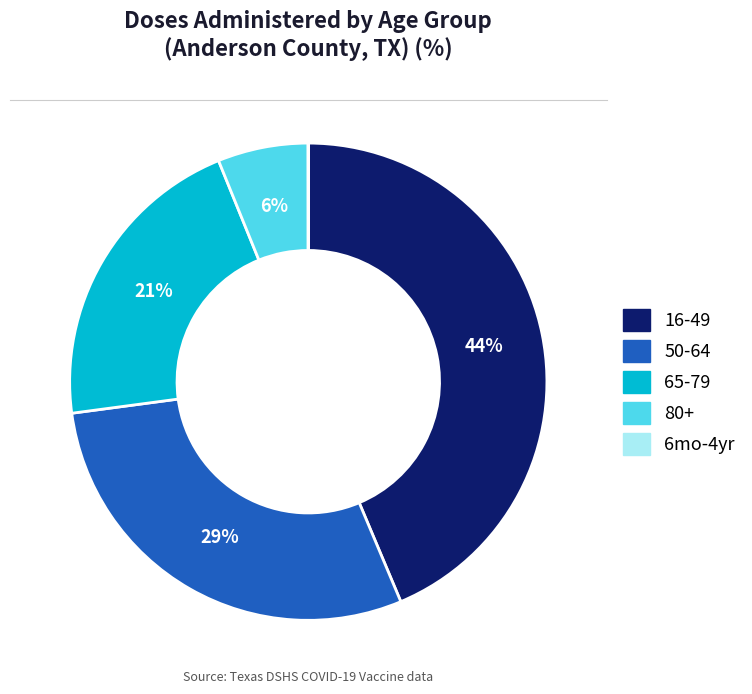

Is there any slice that represents more than half of the pie?

No